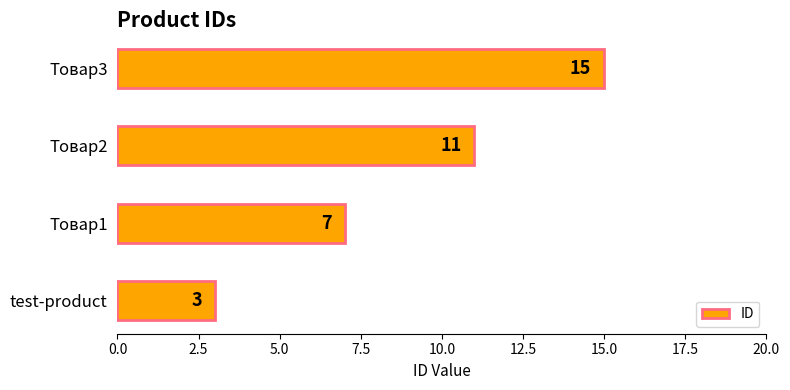

Reading top to bottom, list all the values displayed in this chart.

Товар3=15	Товар2=11	Товар1=7	test-product=3